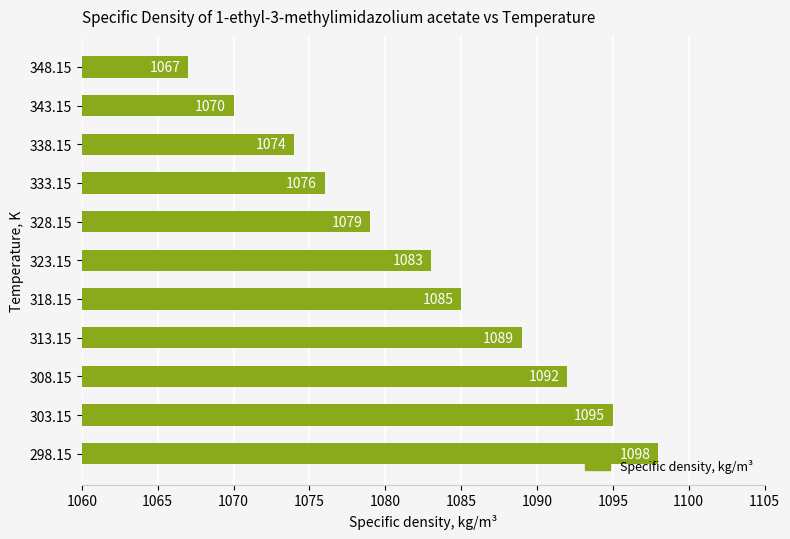

How many bars are there in total?

11